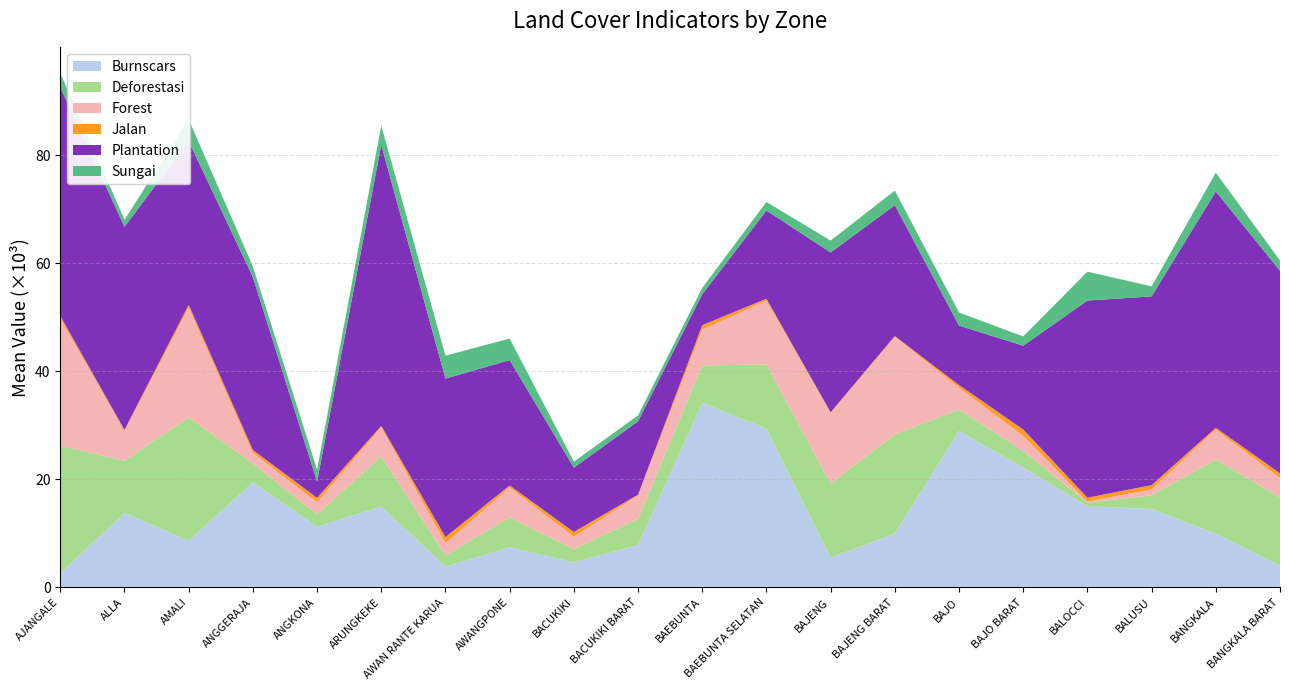

Reading left to right, what are all the values shown in this chart?

Burnscars: 2615.3	13812.2	8625.3	19482.9	11225.6	14984.5	3876.9	7403.2	4641.7	7847.2	34147.8	29381.0	5496.3	9976.7	28944.3	22202.3	15014.6	14512.4	9943.7	4045.2
Deforestasi: 23627.7	9610.4	22885.9	3463.3	2325.1	9245.9	2079.3	5552.3	2450.6	4821.2	6943.6	11896.7	13739.6	18333.5	4001.8	3056.9	660.0	2547.2	13714.9	12604.9
Forest: 23536.3	5546.3	20256.1	1953.2	2237.4	5390.2	2251.4	5522.1	2307.6	4336.5	6628.7	11821.4	13054.0	18100.9	4018.3	2793.4	187.3	1104.1	5533.0	3625.3
Jalan: 478.1	184.9	557.6	543.8	784.7	287.4	1111.7	388.3	865.9	173.3	827.2	346.5	129.6	112.4	497.6	1183.2	739.9	760.6	356.6	844.1
Plantation: 42349.8	37589.9	30304.2	32009.7	2995.1	52024.6	29330.0	23215.6	11895.2	13570.7	5714.0	16332.6	29586.3	24227.5	11009.6	15507.0	36503.9	34952.6	43753.6	37507.2
Sungai: 2601.2	1328.7	4036.0	1963.1	2226.6	3571.7	4246.7	3996.4	1122.6	1100.2	1203.1	1585.0	2202.9	2715.5	2426.7	1717.3	5352.4	1863.2	3491.8	1903.1